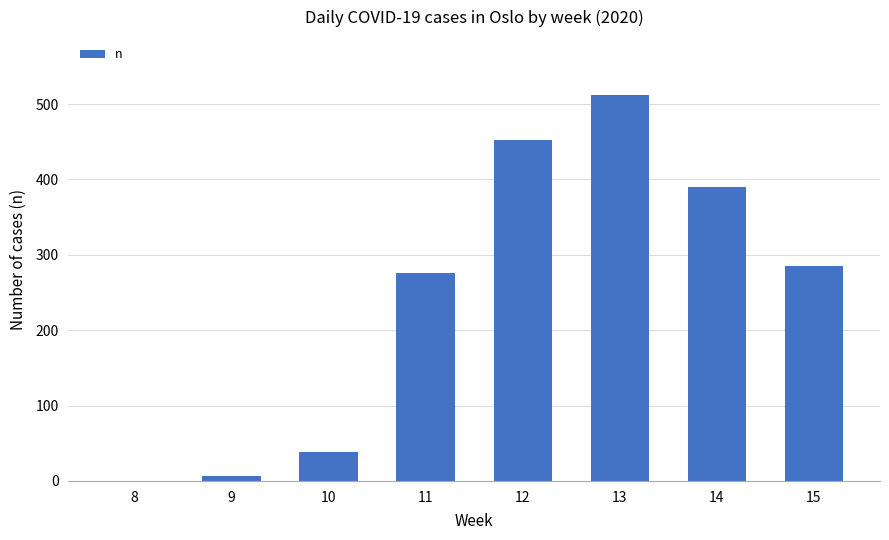

Which category has the highest value across all series?

13